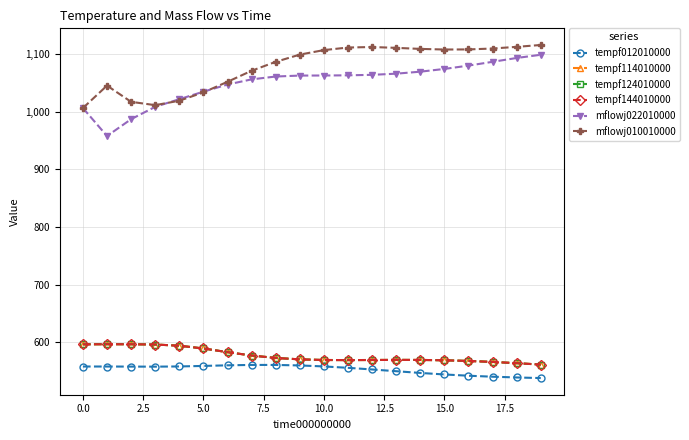

Does the chart have visible grid lines?

Yes